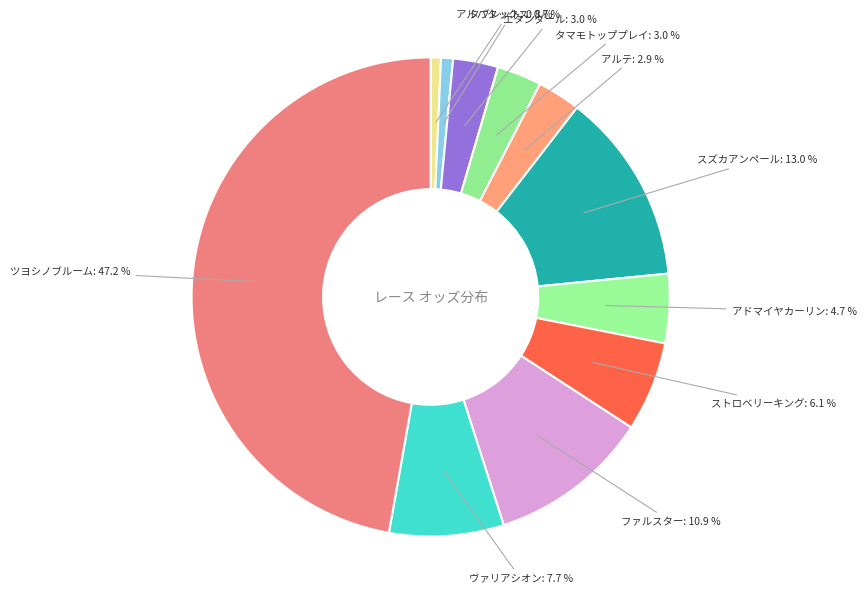

Which category has the biggest portion of the pie?

ツヨシノブルーム